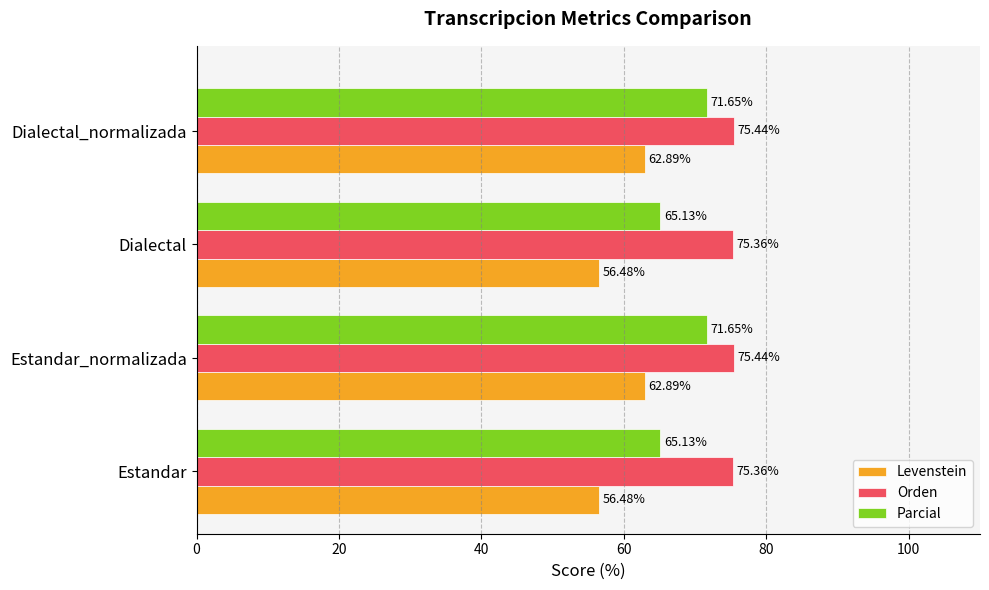

Which series has the widest spread of values?

Parcial